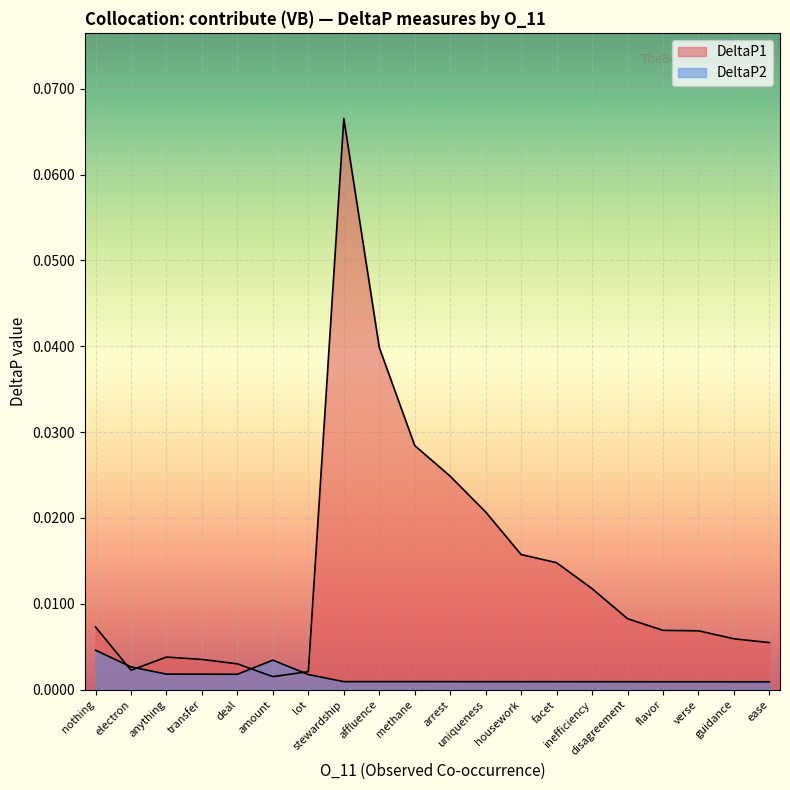

What are all the series names shown in the legend?

DeltaP1, DeltaP2